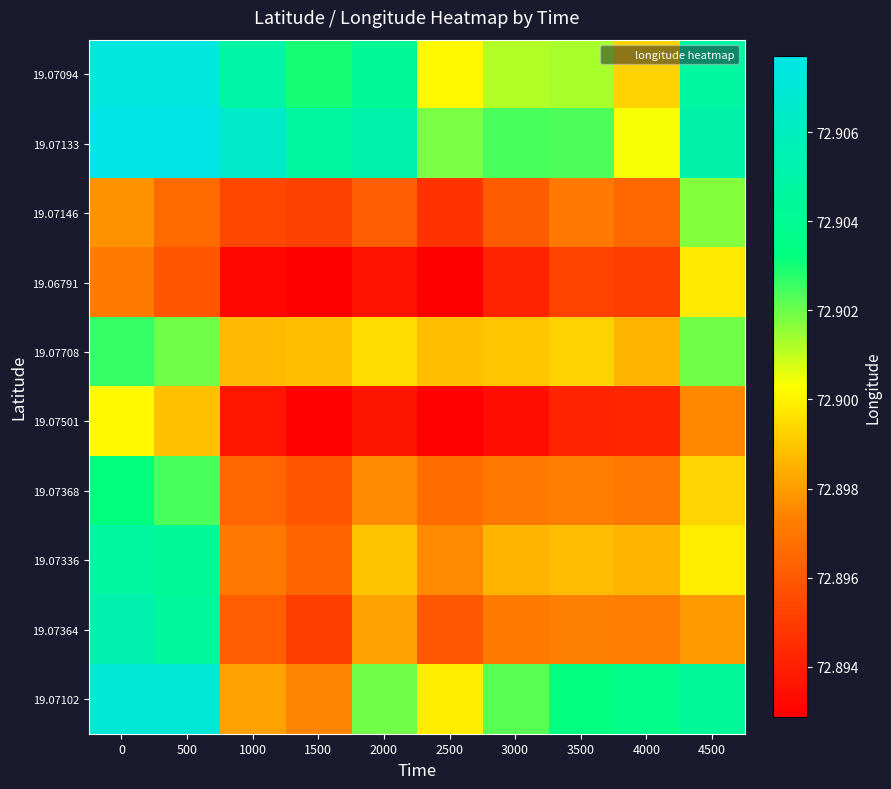

Reading left to right, what are all the values shown in this chart?

19.07094: 0=72.9	500=72.9	1000=72.9	1500=72.9	2000=72.9	2500=72.9	3000=72.9	3500=72.9	4000=72.9	4500=72.9
19.07133: 0=72.9	500=72.9	1000=72.9	1500=72.9	2000=72.9	2500=72.9	3000=72.9	3500=72.9	4000=72.9	4500=72.9
19.07146: 0=72.9	500=72.9	1000=72.9	1500=72.9	2000=72.9	2500=72.9	3000=72.9	3500=72.9	4000=72.9	4500=72.9
19.06791: 0=72.9	500=72.9	1000=72.9	1500=72.9	2000=72.9	2500=72.9	3000=72.9	3500=72.9	4000=72.9	4500=72.9
19.07708: 0=72.9	500=72.9	1000=72.9	1500=72.9	2000=72.9	2500=72.9	3000=72.9	3500=72.9	4000=72.9	4500=72.9
19.07501: 0=72.9	500=72.9	1000=72.9	1500=72.9	2000=72.9	2500=72.9	3000=72.9	3500=72.9	4000=72.9	4500=72.9
19.07368: 0=72.9	500=72.9	1000=72.9	1500=72.9	2000=72.9	2500=72.9	3000=72.9	3500=72.9	4000=72.9	4500=72.9
19.07336: 0=72.9	500=72.9	1000=72.9	1500=72.9	2000=72.9	2500=72.9	3000=72.9	3500=72.9	4000=72.9	4500=72.9
19.07364: 0=72.9	500=72.9	1000=72.9	1500=72.9	2000=72.9	2500=72.9	3000=72.9	3500=72.9	4000=72.9	4500=72.9
19.07102: 0=72.9	500=72.9	1000=72.9	1500=72.9	2000=72.9	2500=72.9	3000=72.9	3500=72.9	4000=72.9	4500=72.9